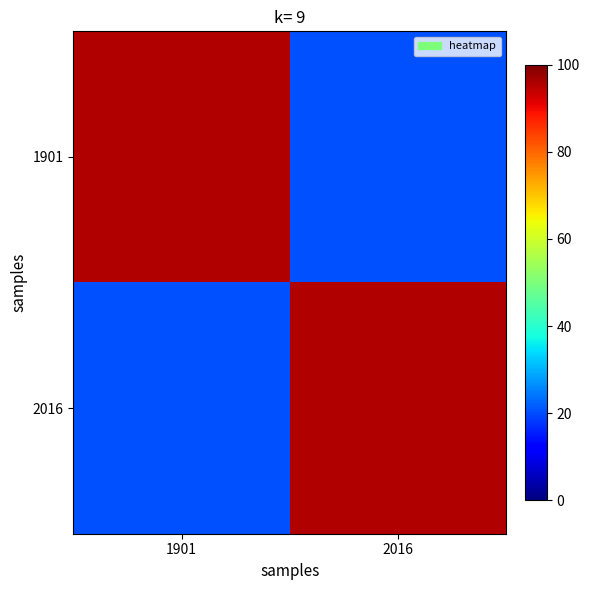

Which label corresponds to the smallest value in the chart?

2016